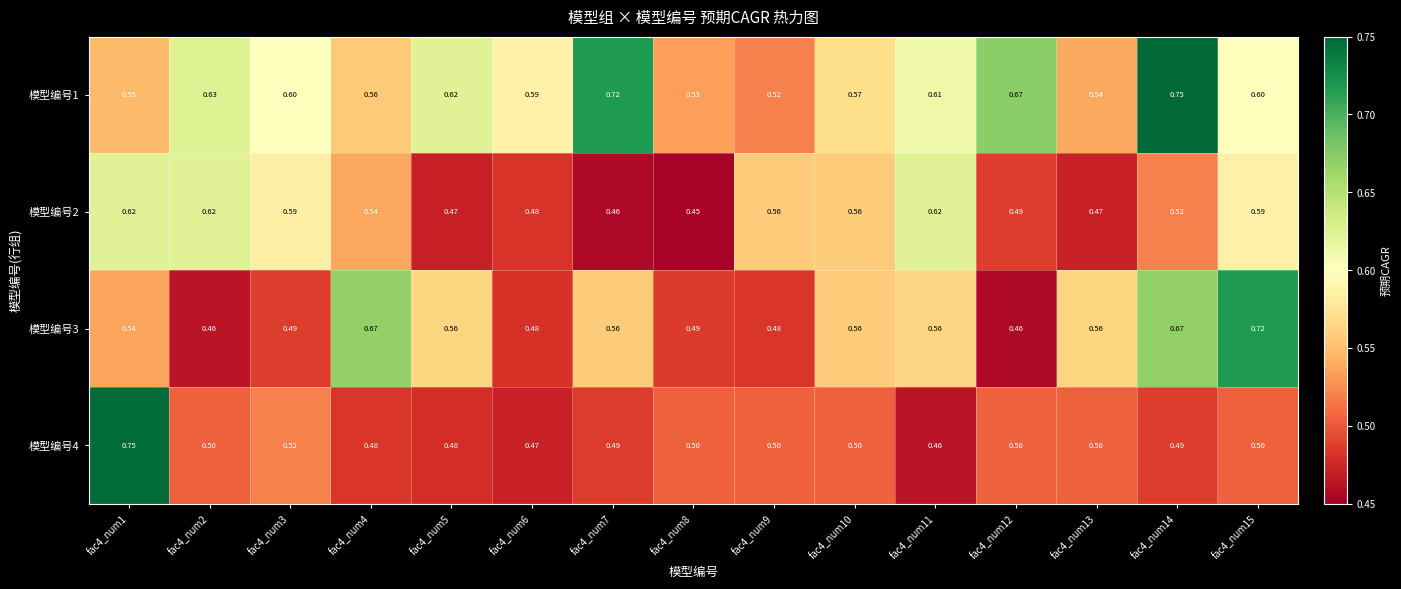

At which category does the chart reach its minimum across all series?

fac4_num8